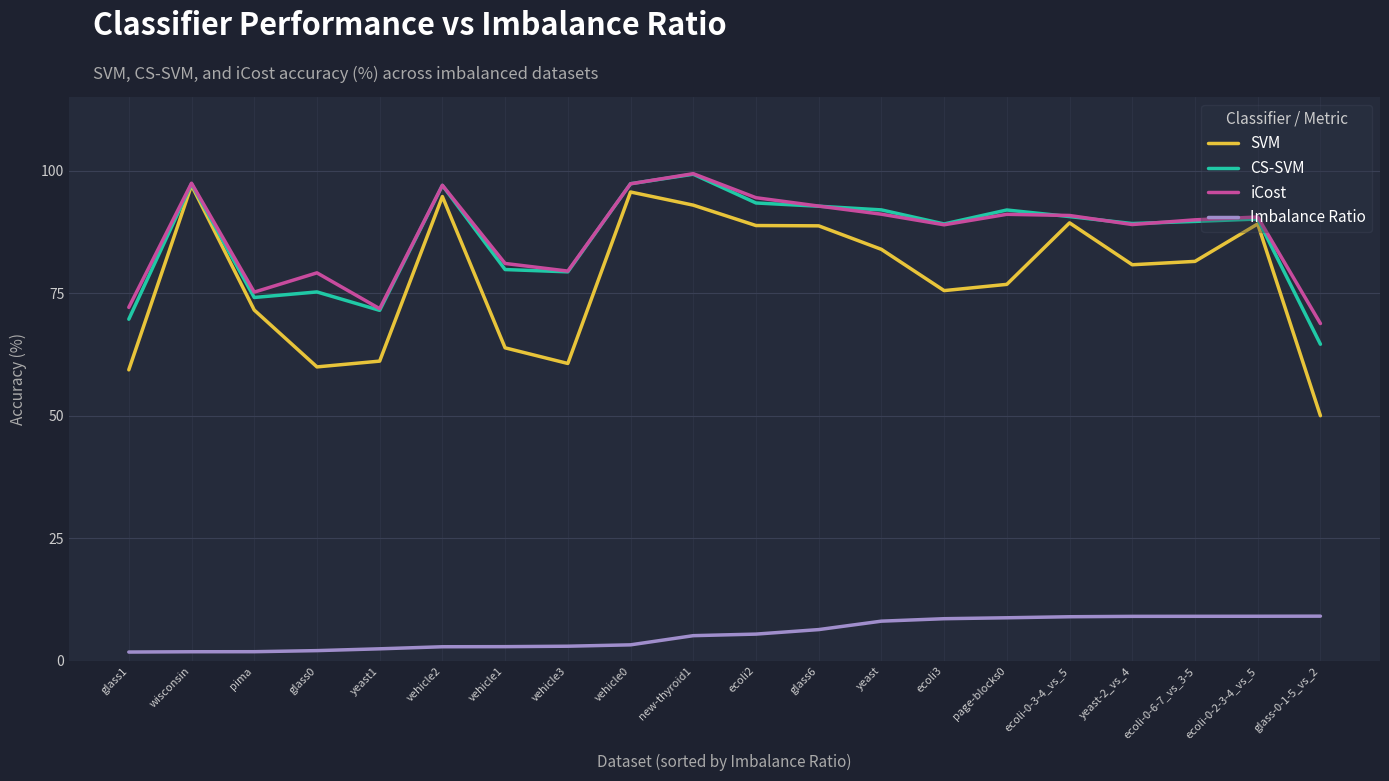

Does the chart have visible grid lines?

Yes